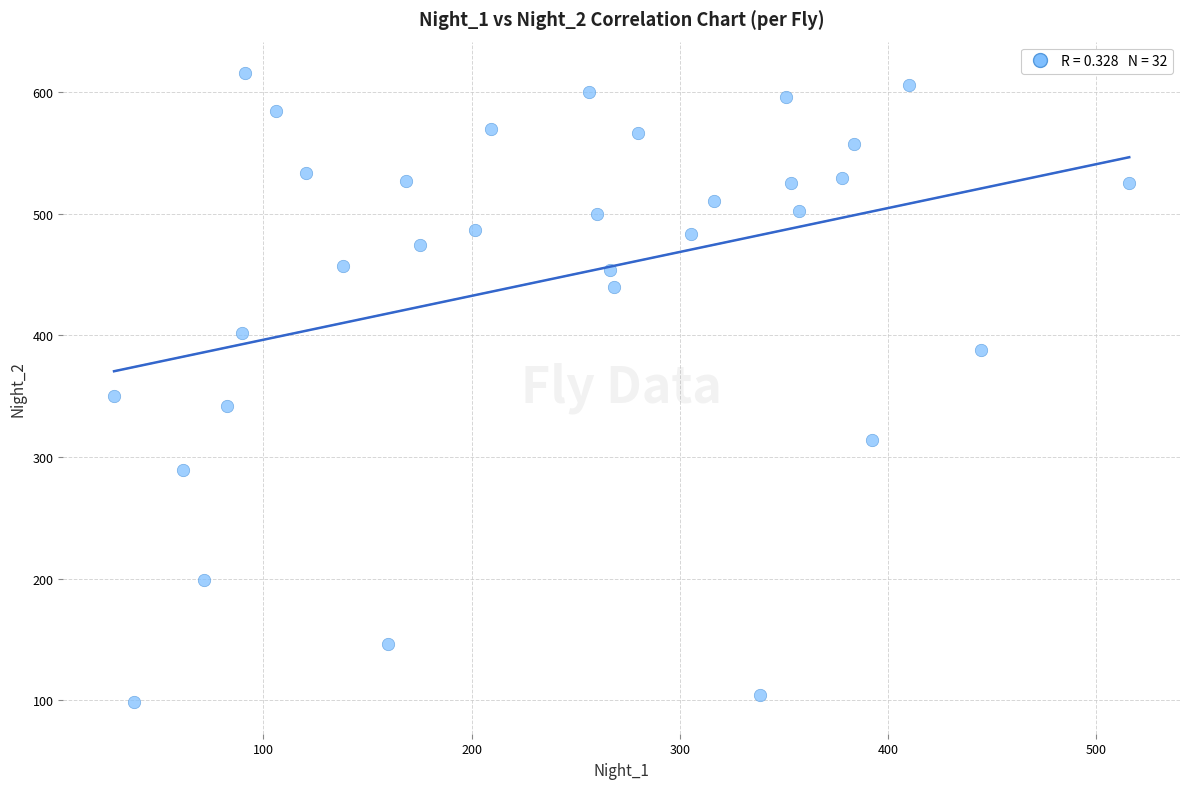

What is the range of Y values (max minus min)?

517.4